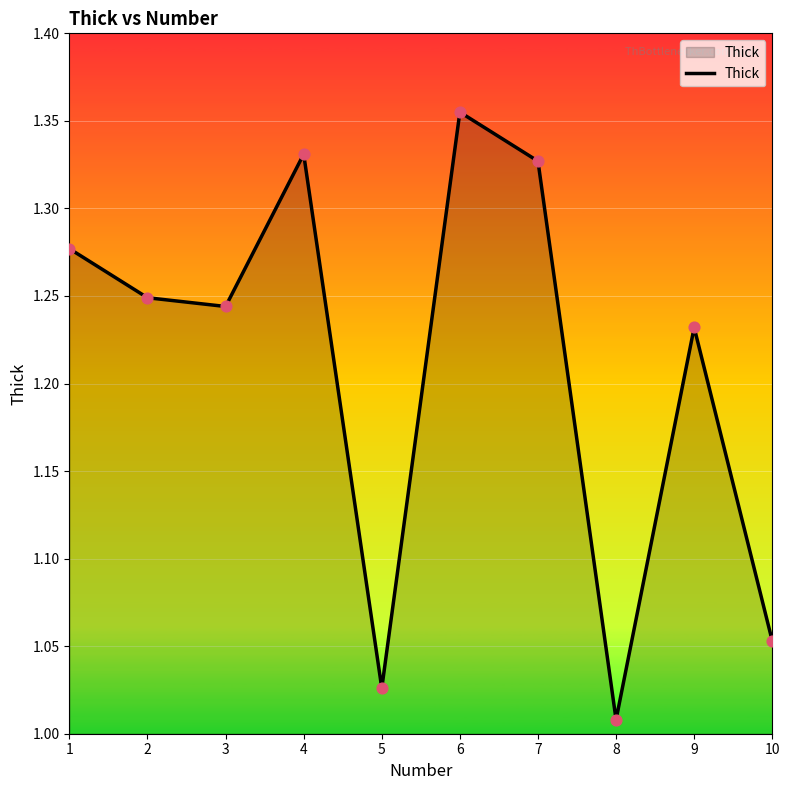

What is the change in value from 5 to 7?

+0.3